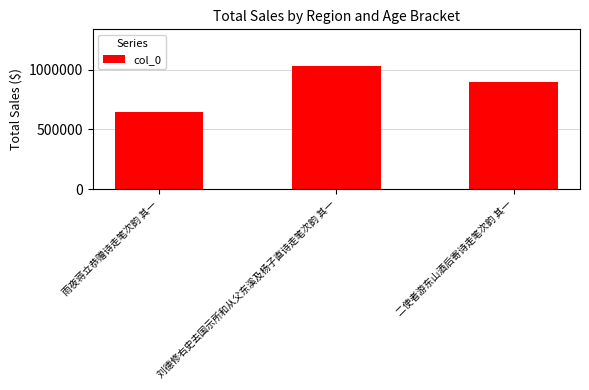

Reading right to left, list all the values displayed in this chart.

二使者游东山酒后寄诗走笔次韵 其一=900134	刘德修右史去国示所和从父东溪及杨子直诗走笔次韵 其一=1027443	雨夜蒋立恭赠诗走笔次韵 其一=649352